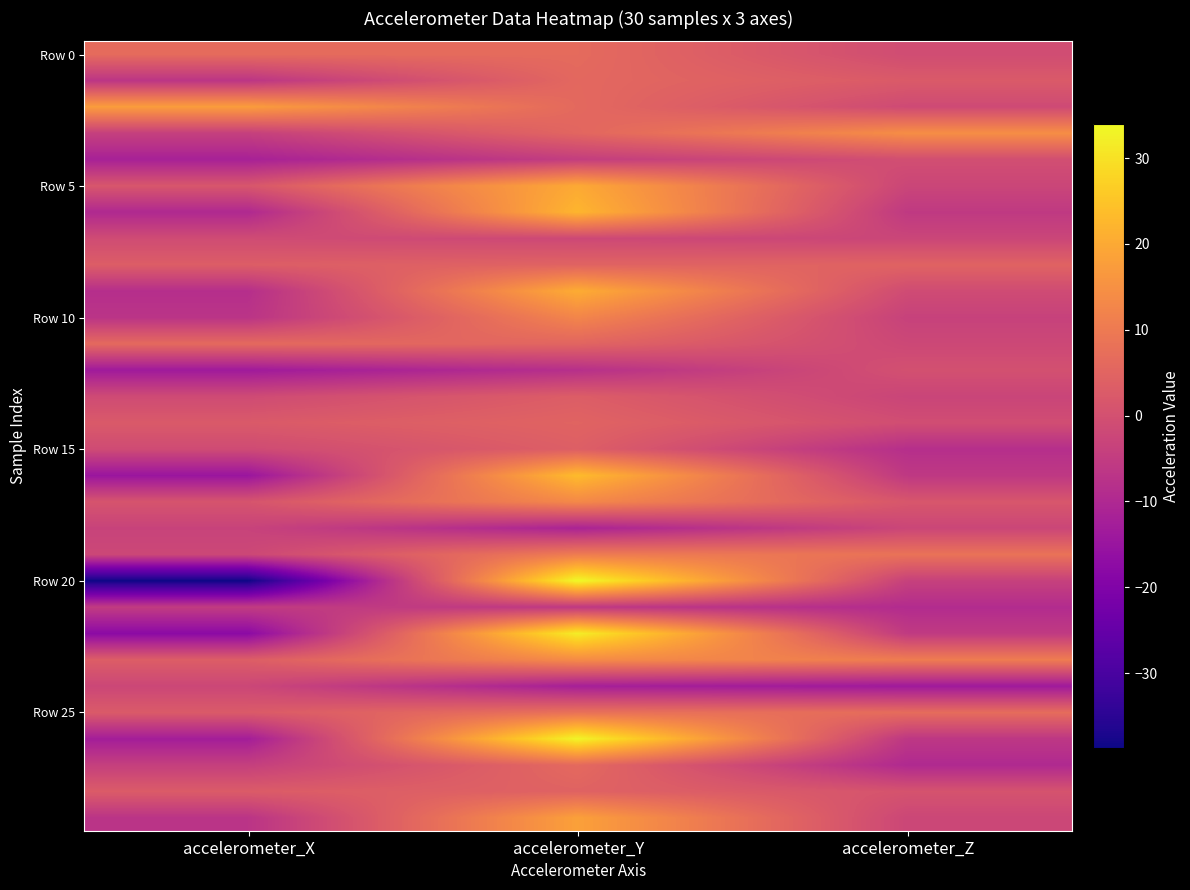

What is the difference between the highest and lowest values at accelerometer_Y?

46.2